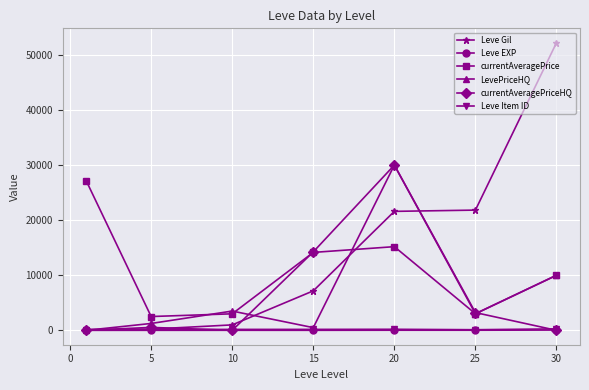

Which series has the largest total across all categories?

Leve Gil